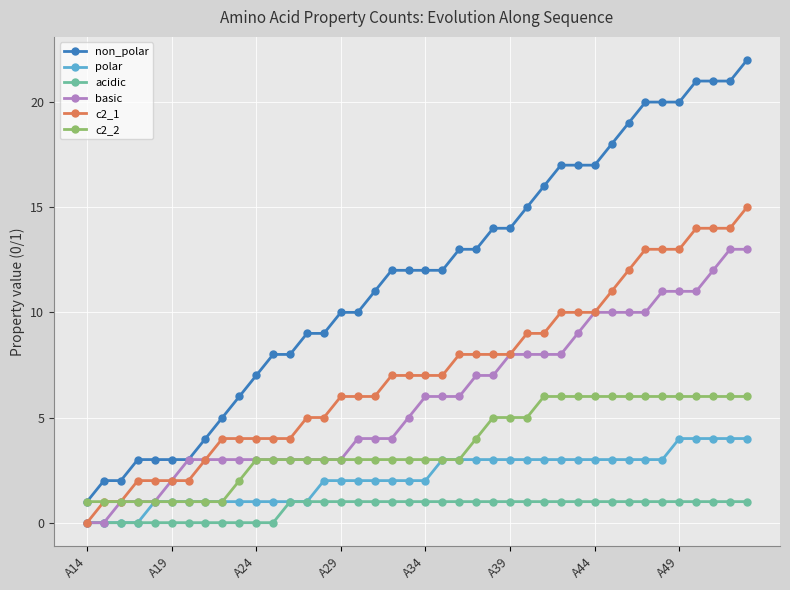

Which series has the largest total across all categories?

non_polar